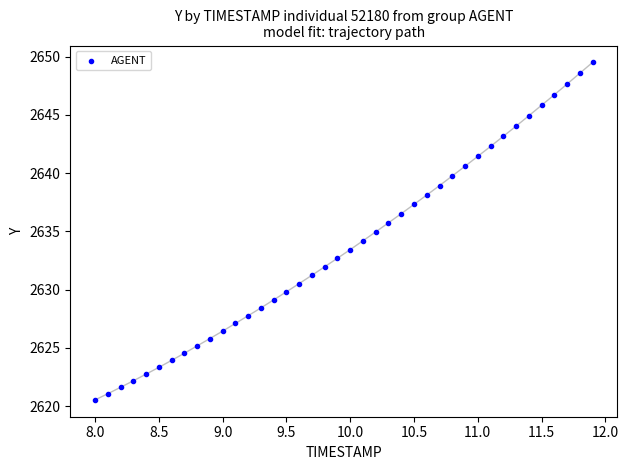

What is the range of X values (max minus min)?

3.9